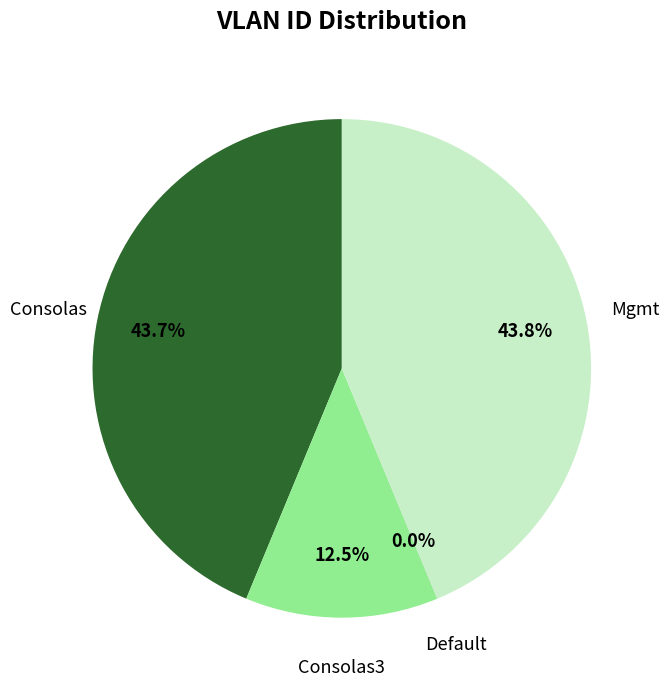

Which has a higher value, Consolas or Consolas3?

Consolas